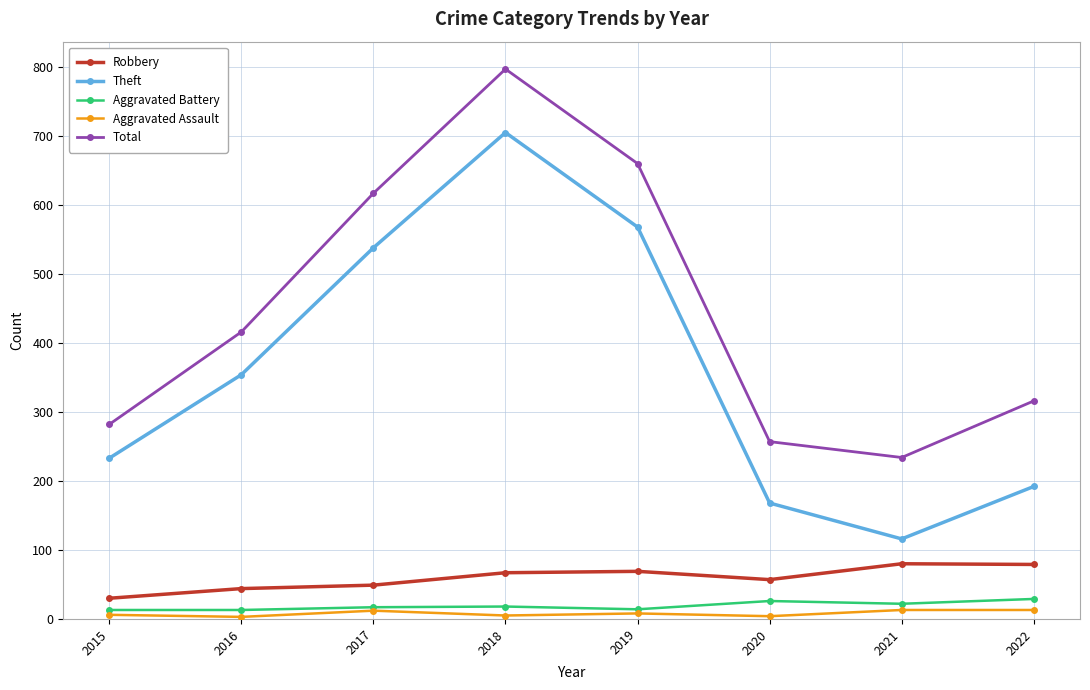

True or false: Total has a value of 333 at 2017.

False